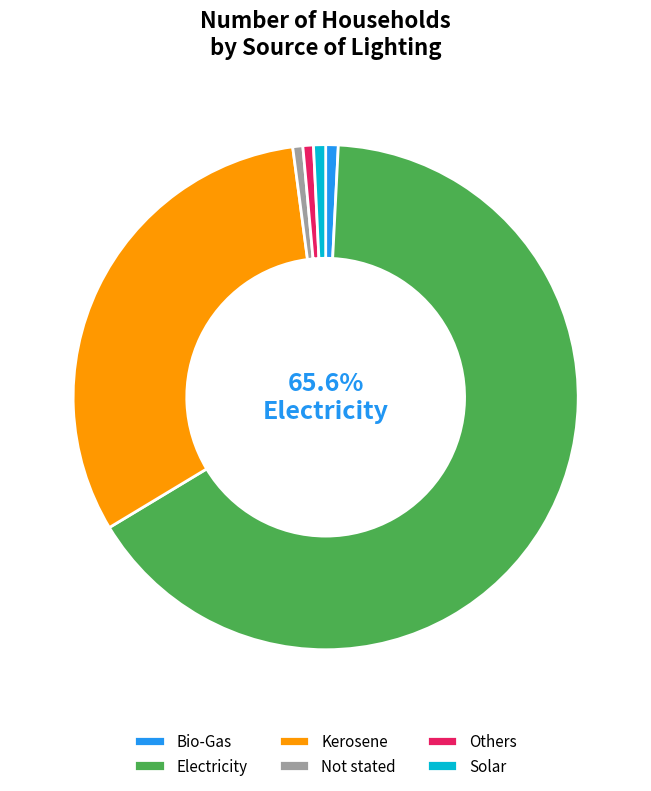

Is the sum of Others and Kerosene greater than half?

No